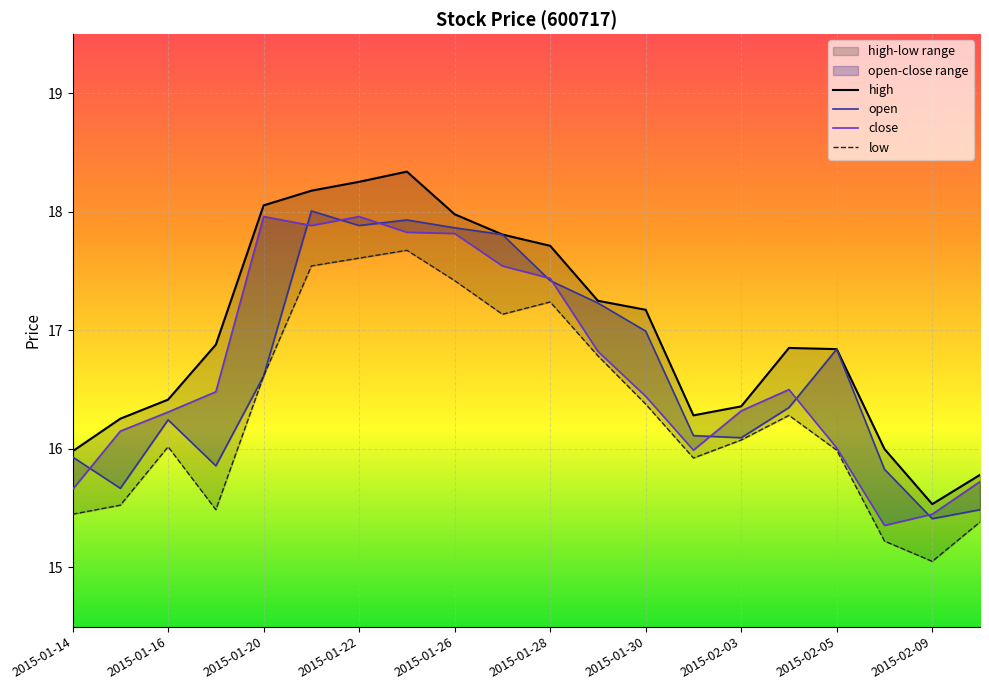

How many categories are shown in the chart?

20